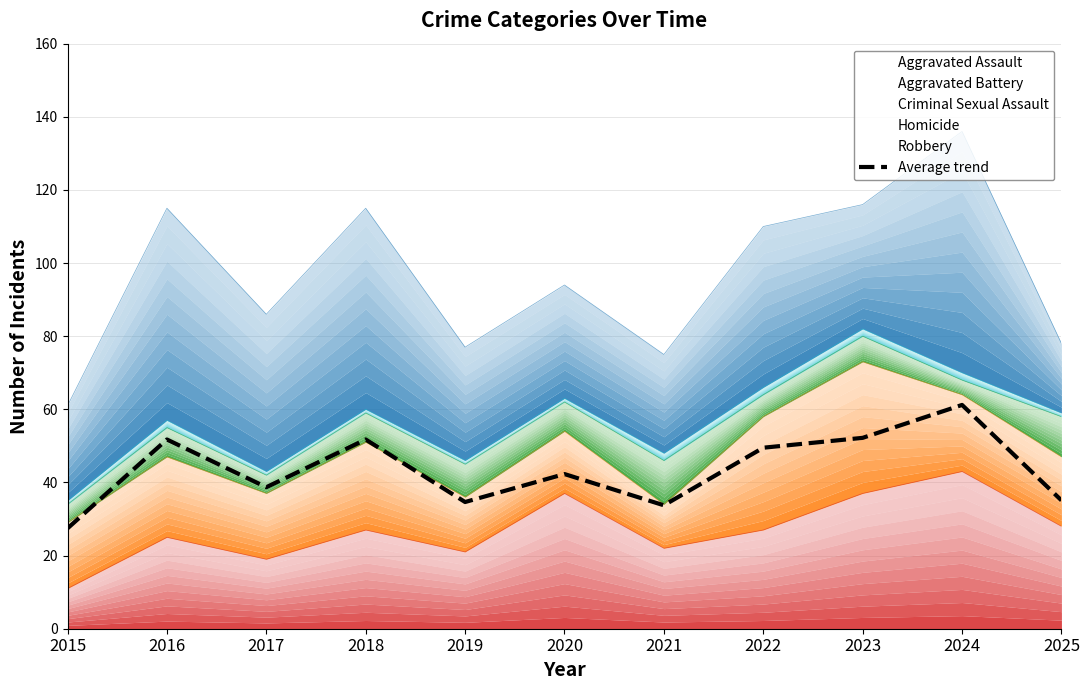

What is the change in value from 2017 to 2020?

+3.6